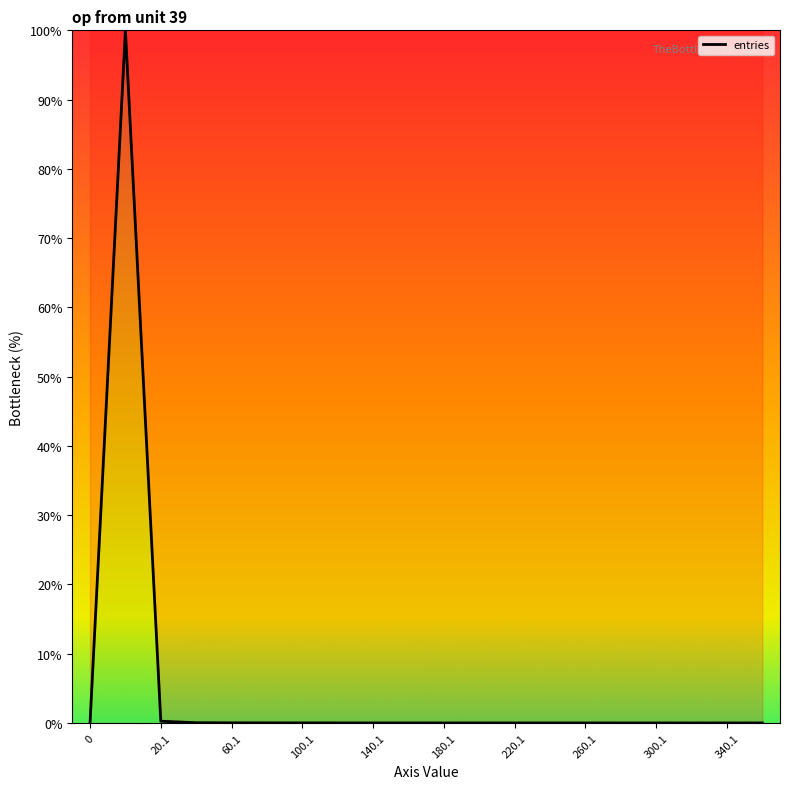

What is the difference between the maximum and minimum values?

100.0